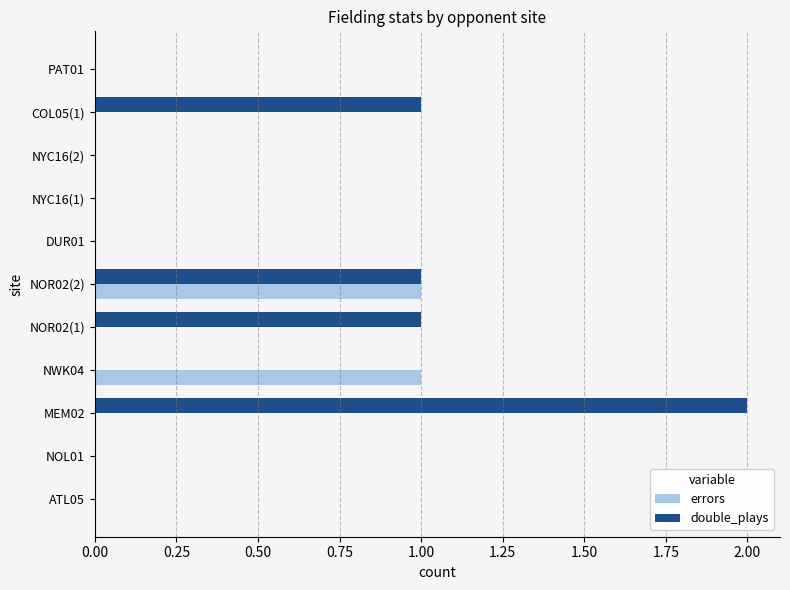

Which series has the largest total across all categories?

double_plays